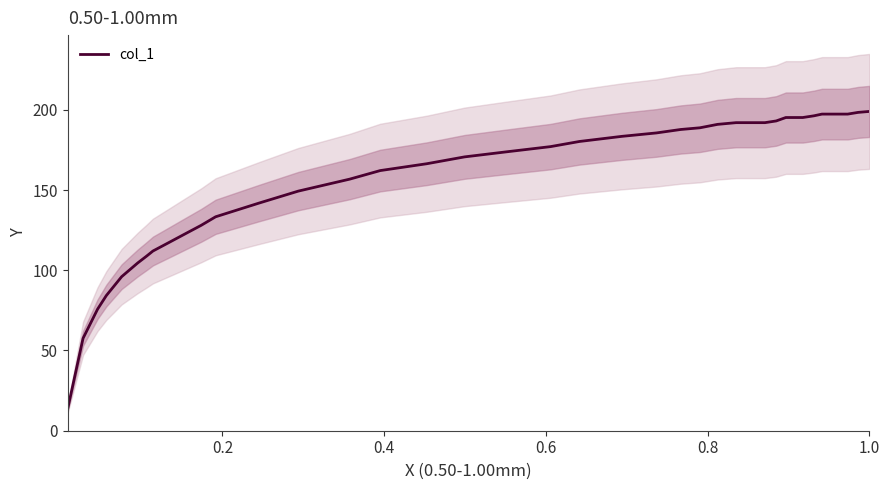

What is the highest value of the col_1 series?

199.0